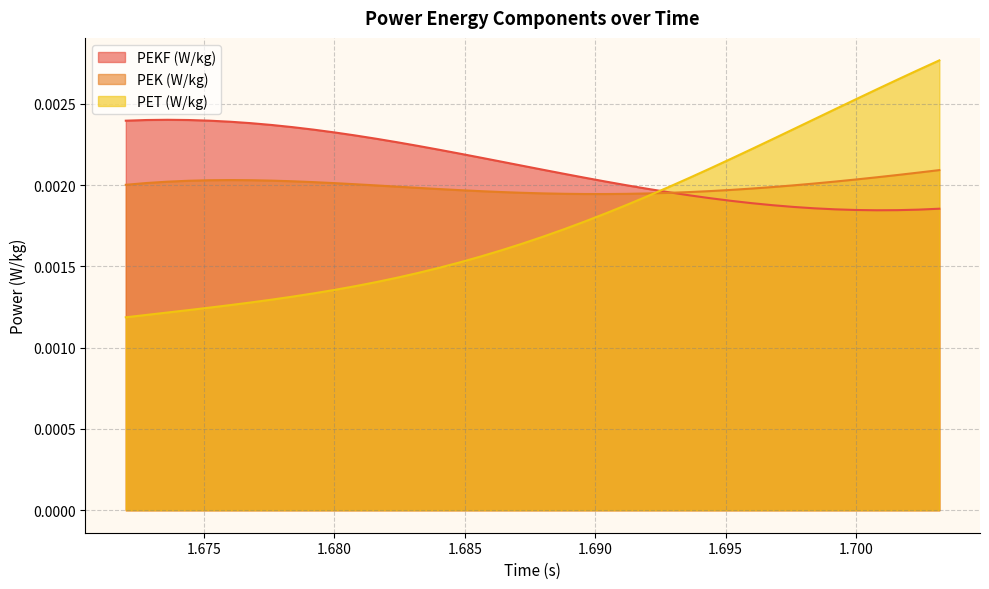

Rank the series by their maximum value, from highest to lowest.

PET (W/kg), PEKF (W/kg), PEK (W/kg)